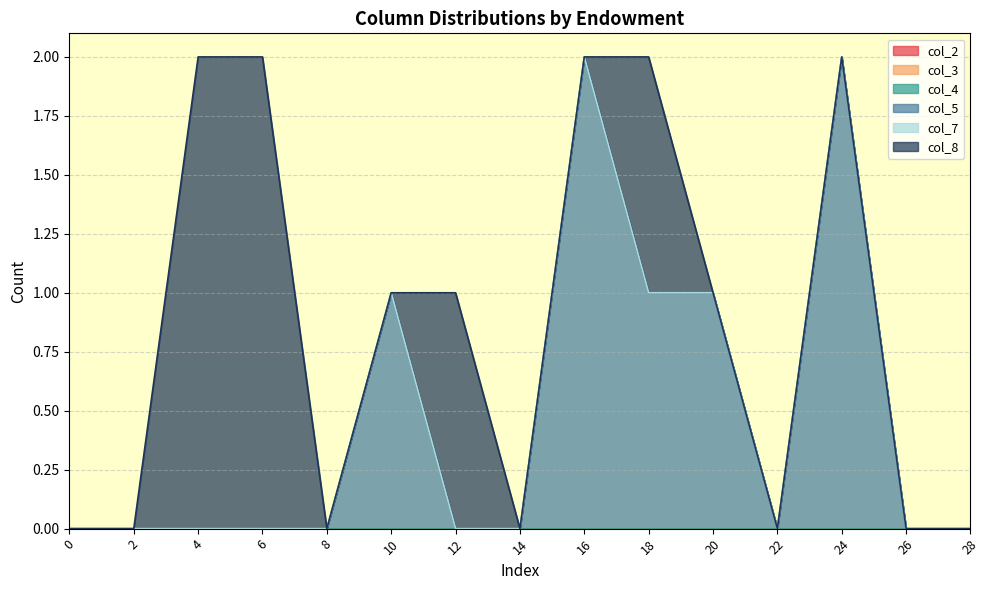

True or false: col_8 and col_7 cross at least once.

False